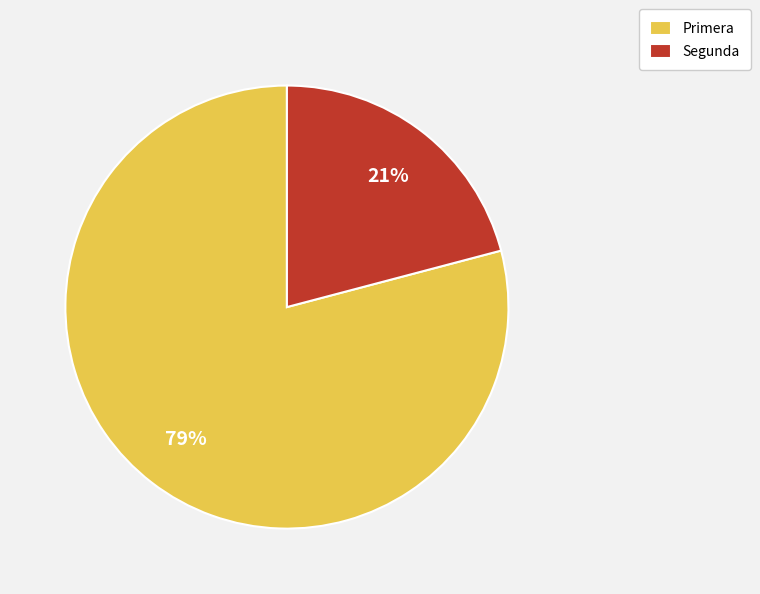

What is the smallest slice in the pie chart?

Segunda